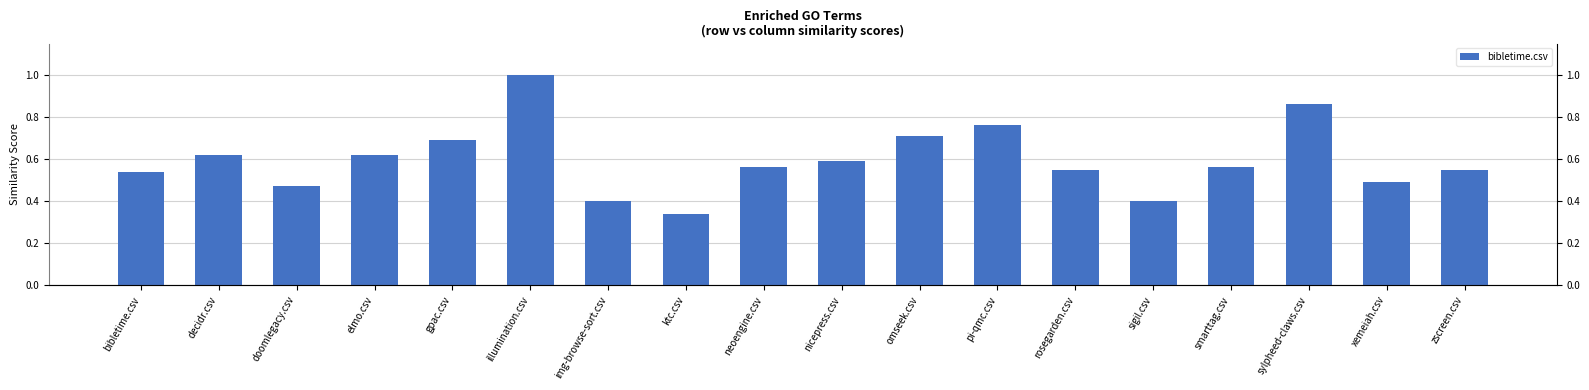

What is the change in value from doomlegacy.csv to zscreen.csv?

+0.1